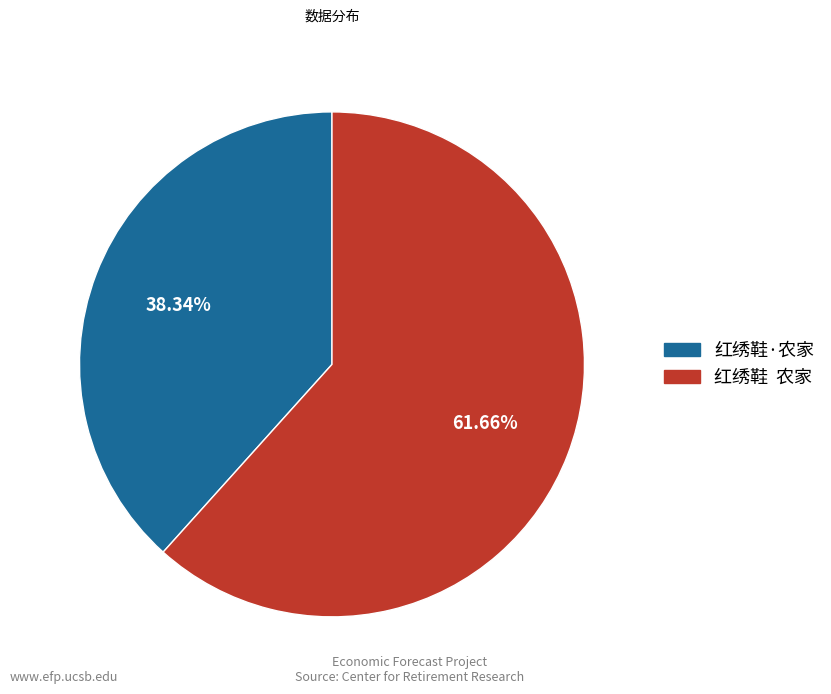

What is the largest slice in the pie chart?

红绣鞋 农家